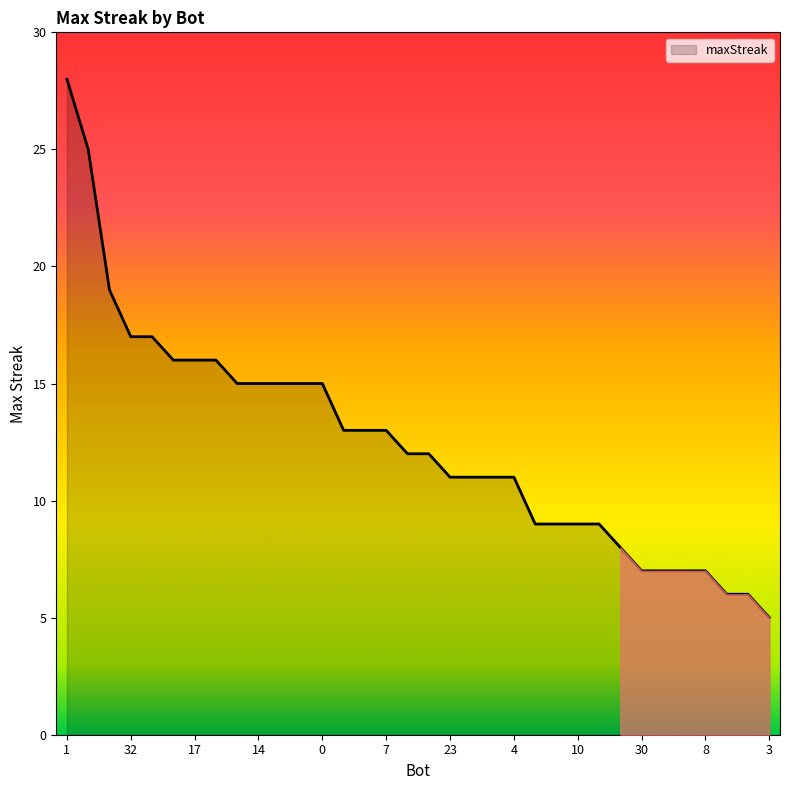

What is the greatest value displayed?

28